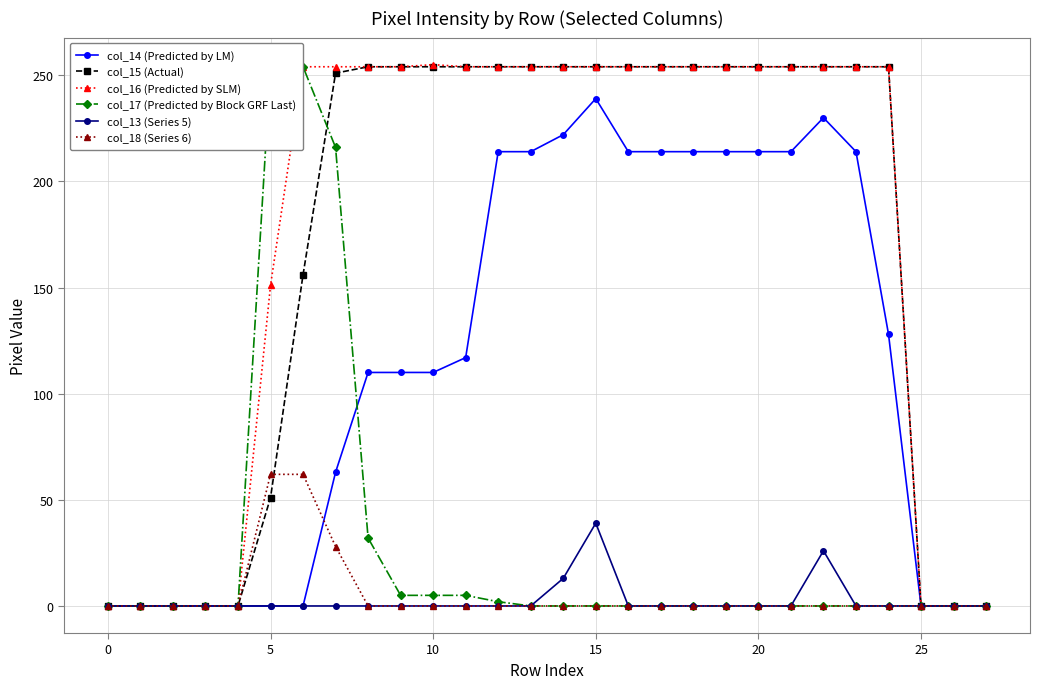

Which series has the widest spread of values?

col_16 (Predicted by SLM)